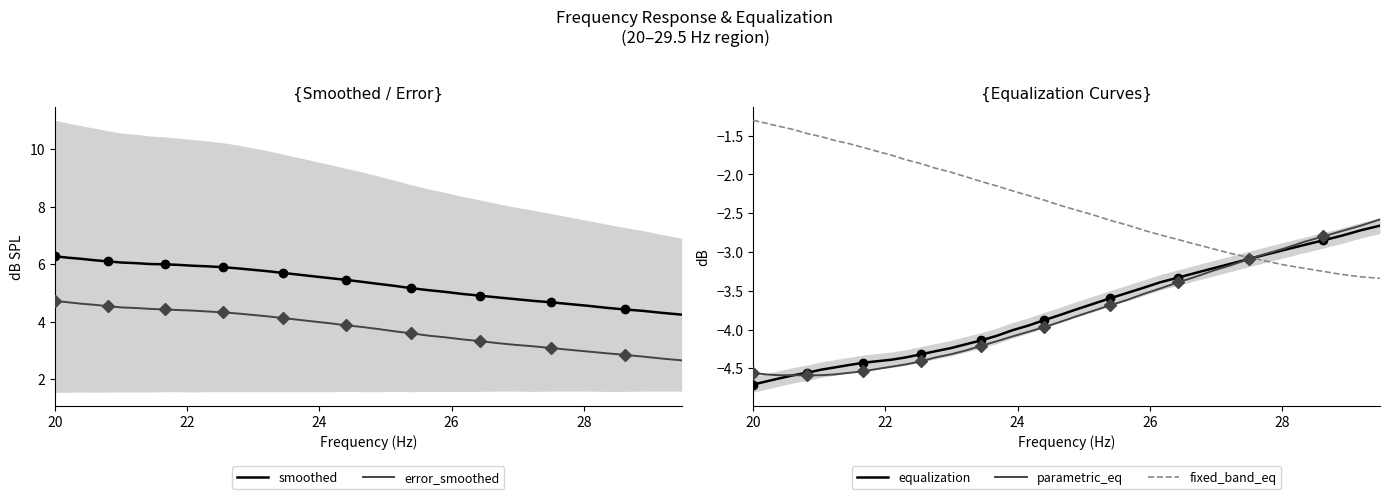

True or false: error_smoothed and smoothed cross at least once.

False